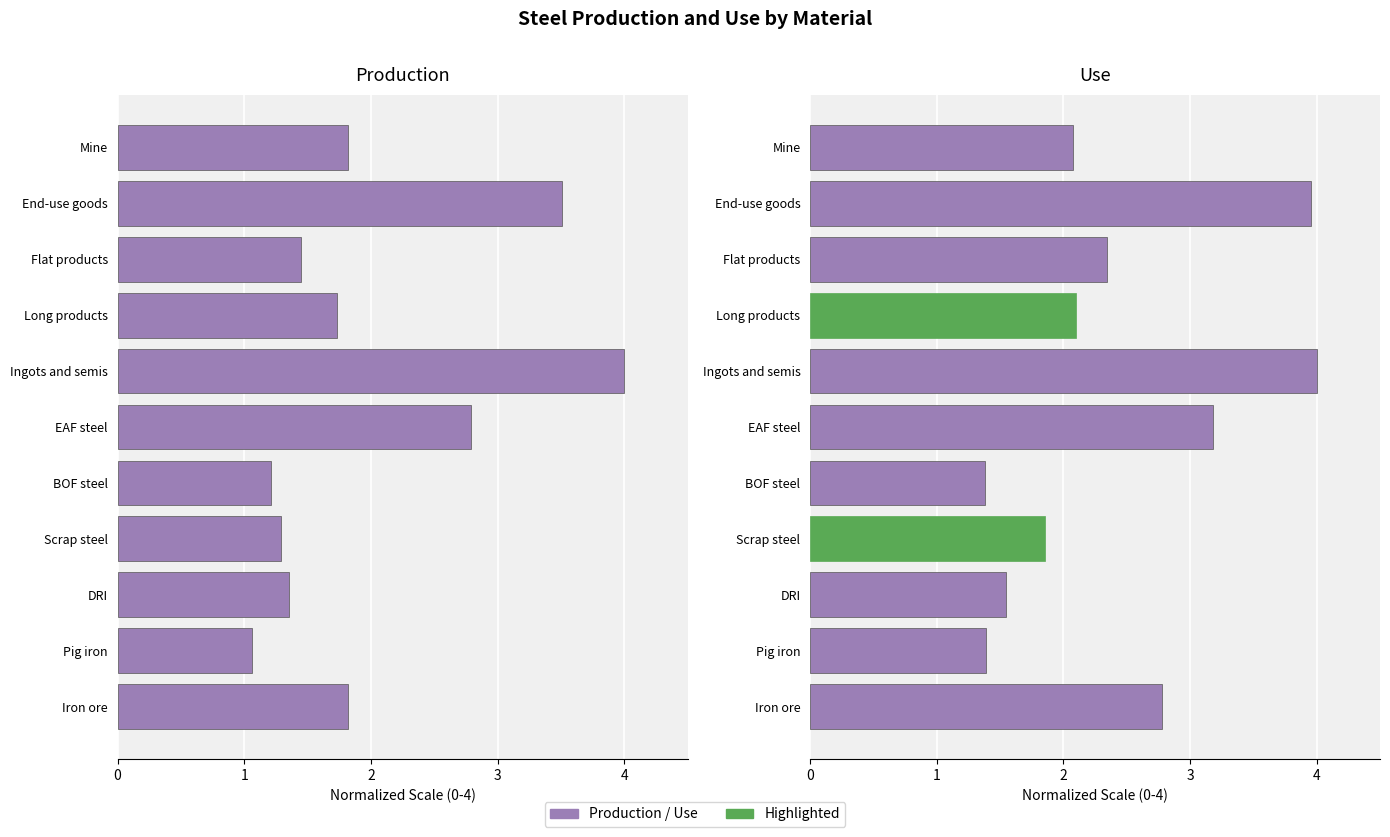

What is the value of the Production bar at the 10th from the left?

3.5